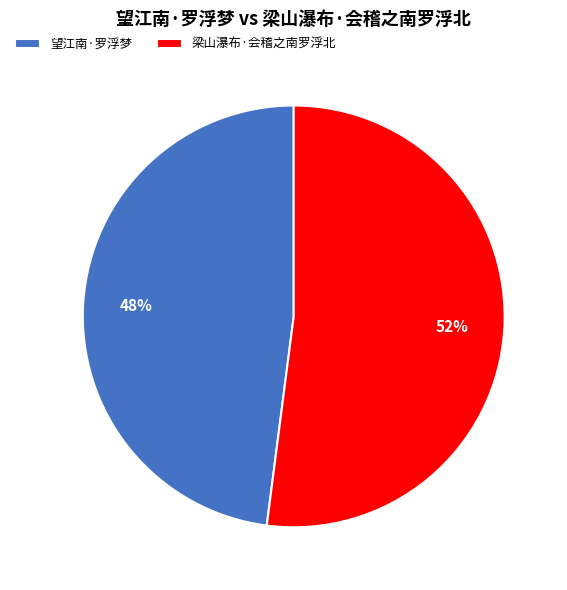

Which has a higher value, 梁山瀑布·会稽之南罗浮北 or 望江南·罗浮梦?

梁山瀑布·会稽之南罗浮北